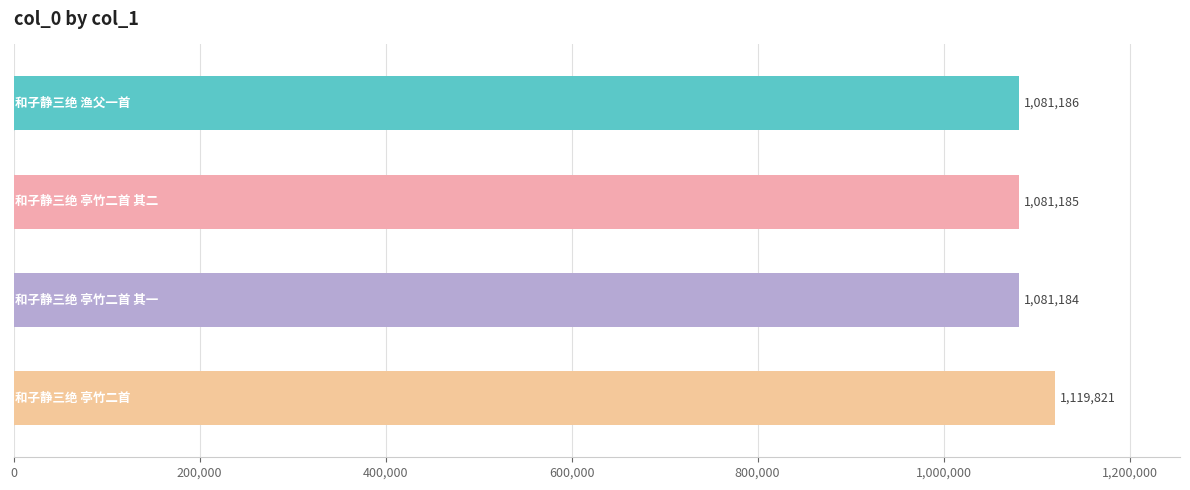

What is the smallest value displayed?

1081184